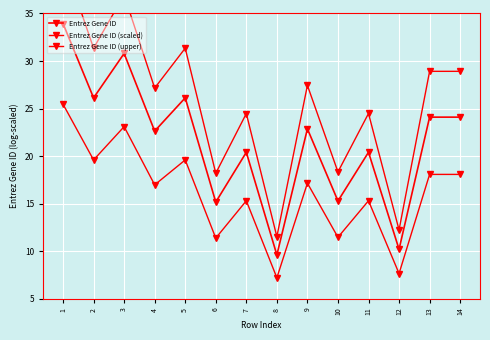

What are all the series names shown in the legend?

Entrez Gene ID, Entrez Gene ID (scaled), Entrez Gene ID (upper)